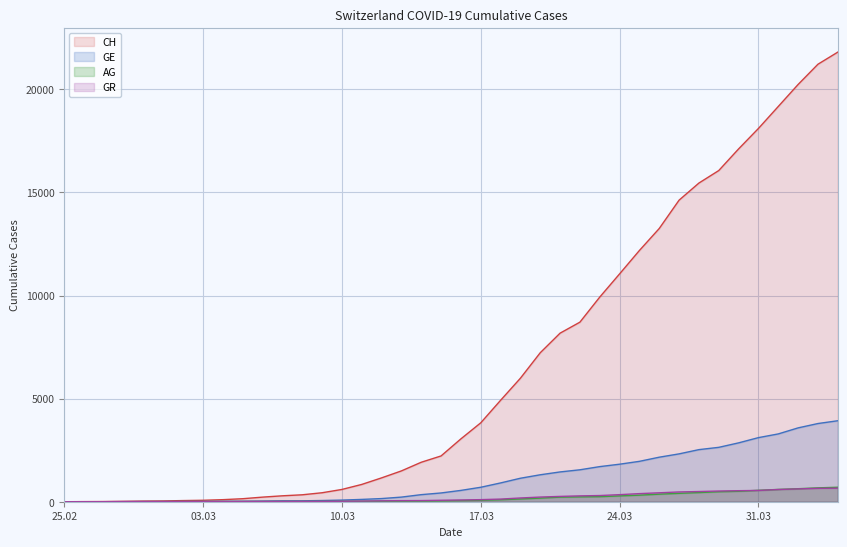

Which category has the highest value in the CH series?

2020-04-04